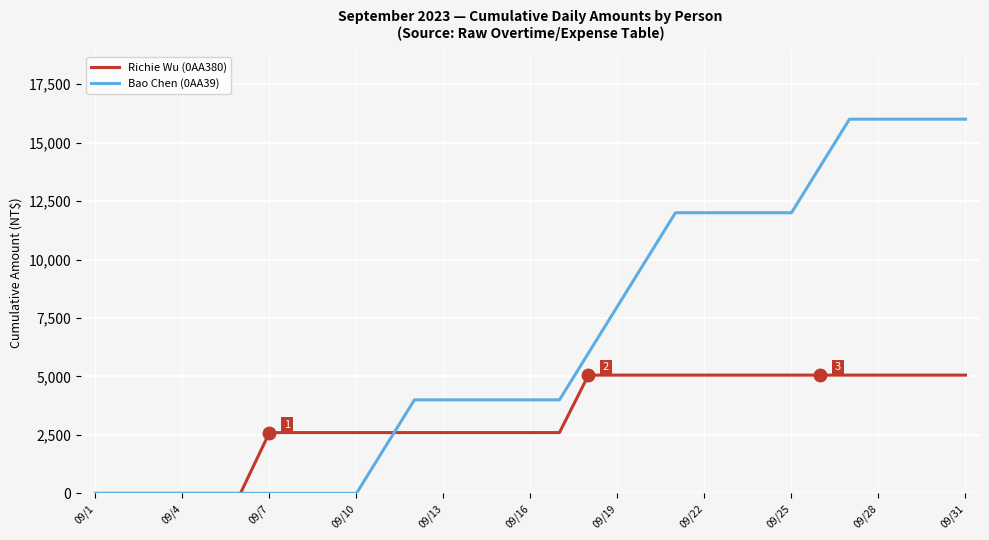

How many lines are shown in the chart?

2